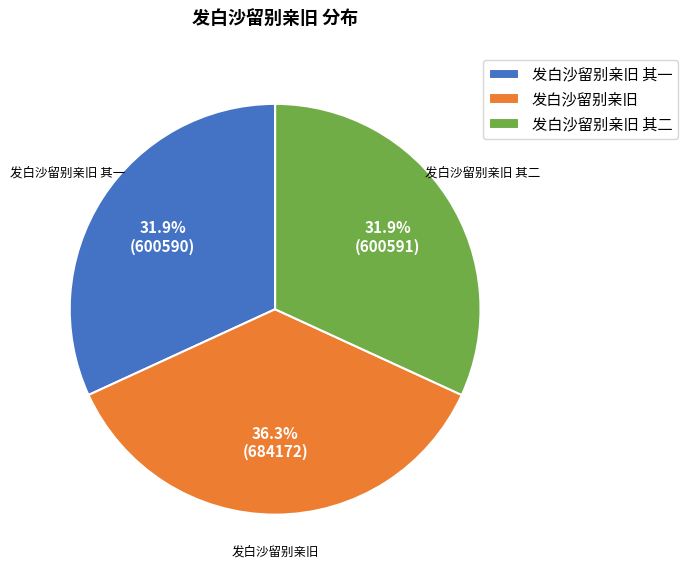

True or false: 发白沙留别亲旧 其一 accounts for 32% of the total.

True